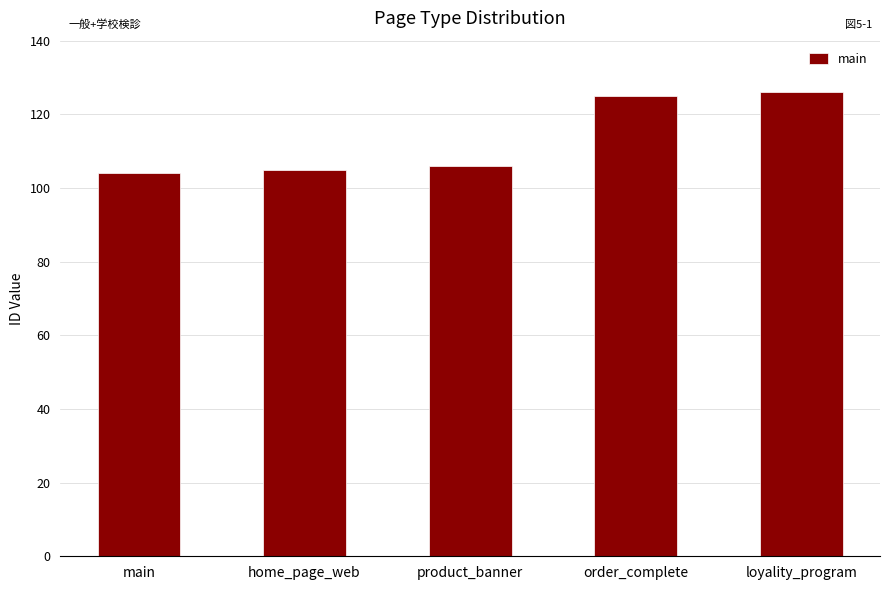

What is the change in value from main to product_banner?

+2